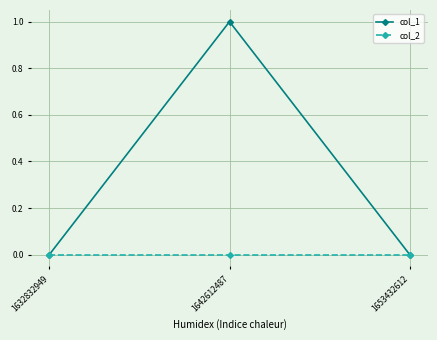

At which category is the sum across all series the highest?

1642612487